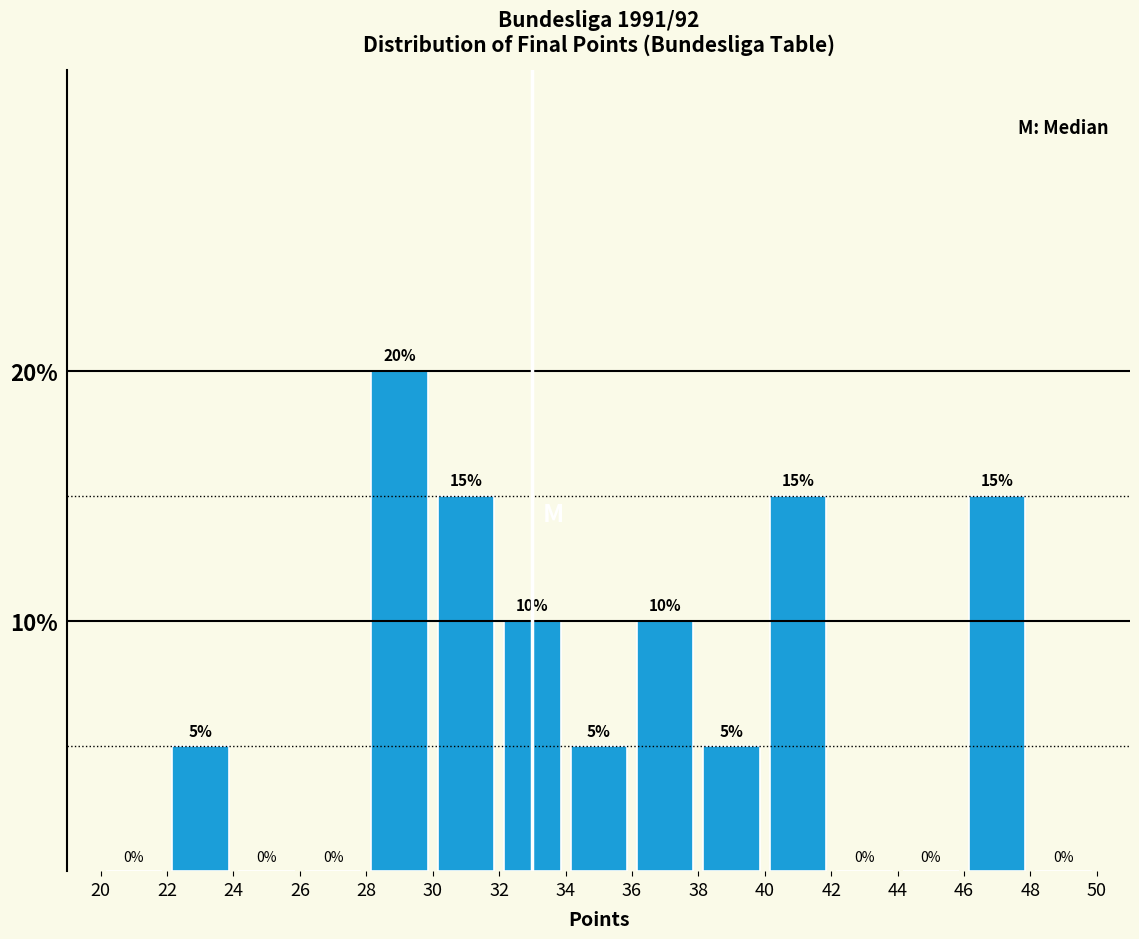

Which range on the x-axis has the tallest bar?

28 to 30